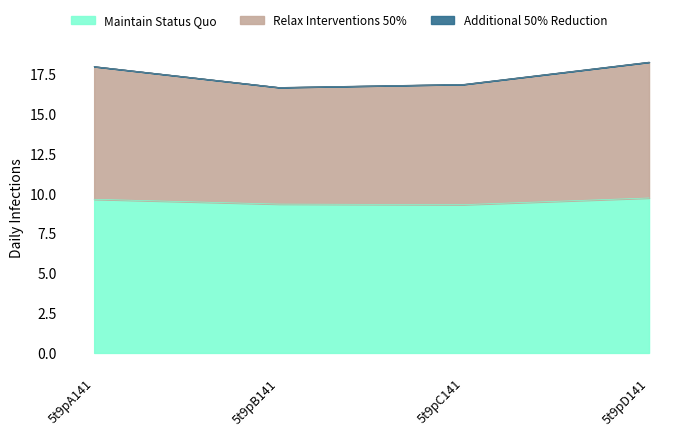

The value of Maintain Status Quo at 5t9pC141 is 2.7. True or false?

False